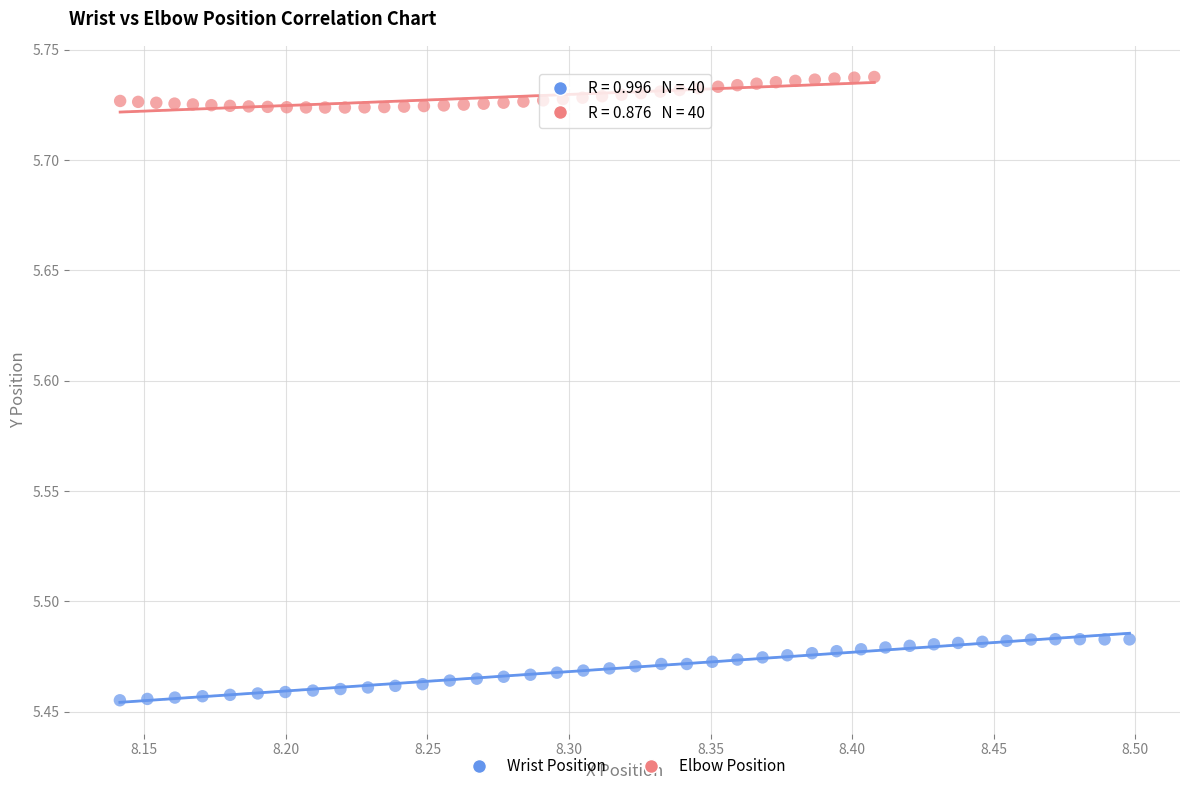

Which series reaches the maximum Y coordinate?

Elbow Position